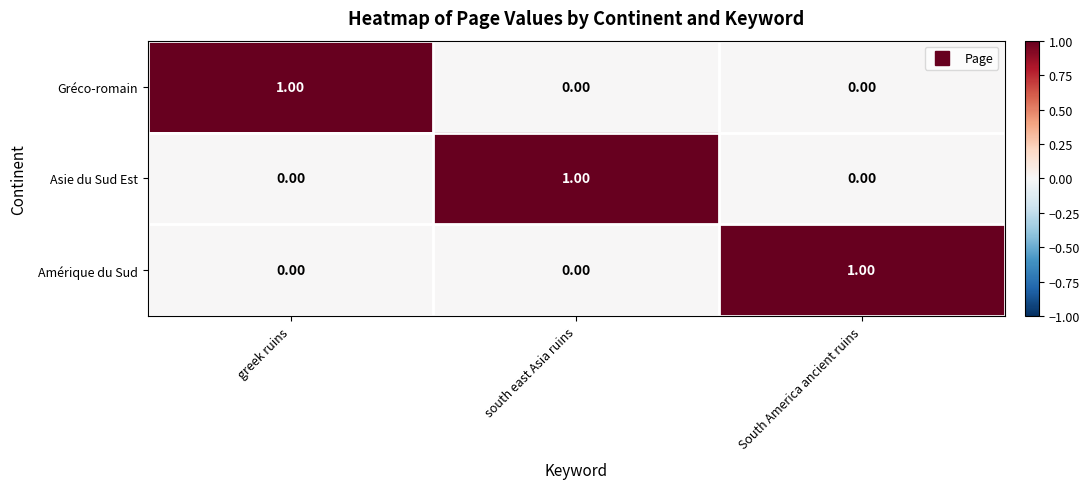

At how many categories does at least one series exceed 0?

3